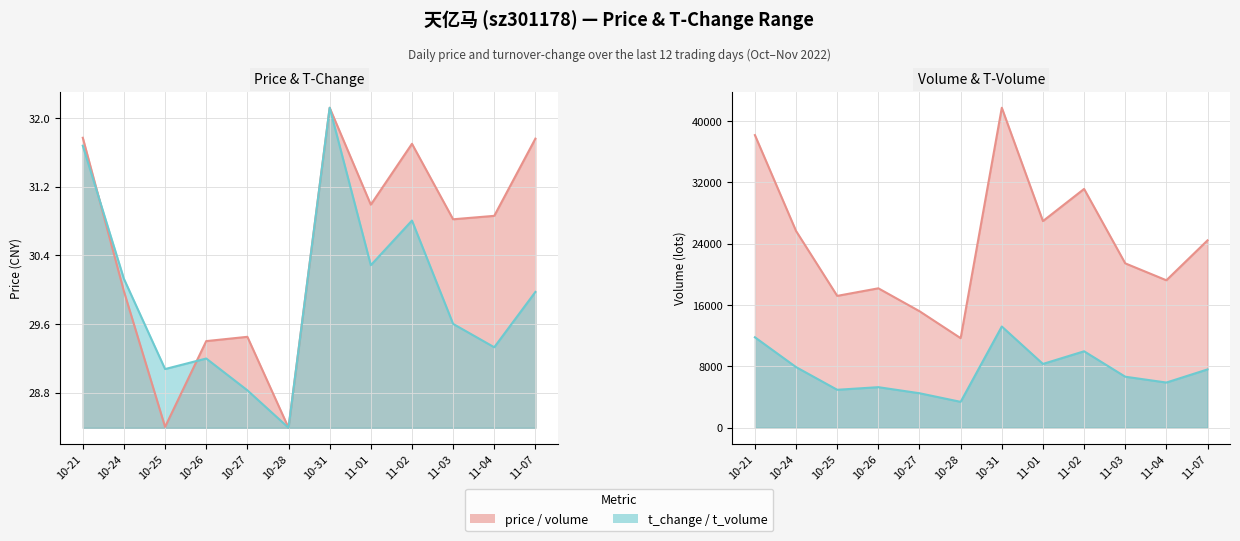

What is the sum of all t_volume values?

89422.0